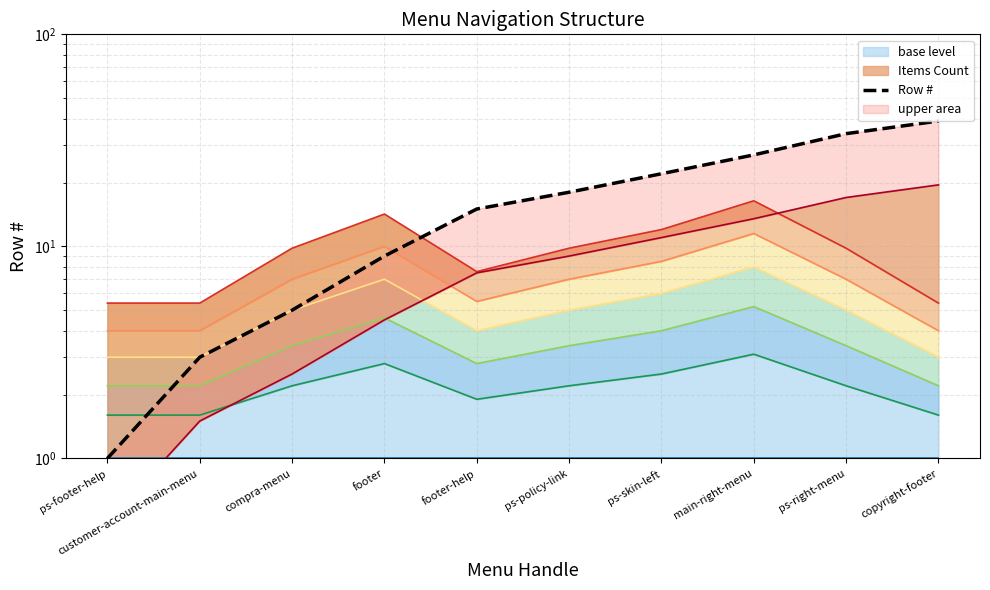

What is the difference between the second highest and minimum values in the Items Count series?

1.2